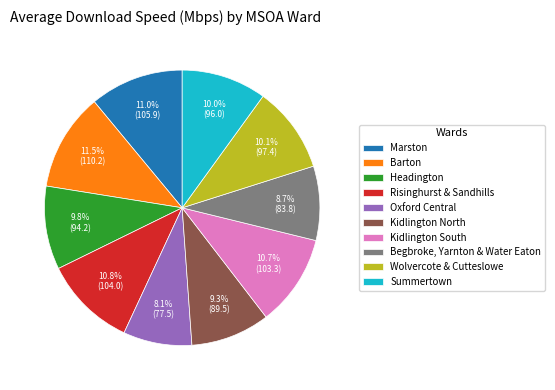

What percentage is the Headington slice, to the nearest percent?

10%